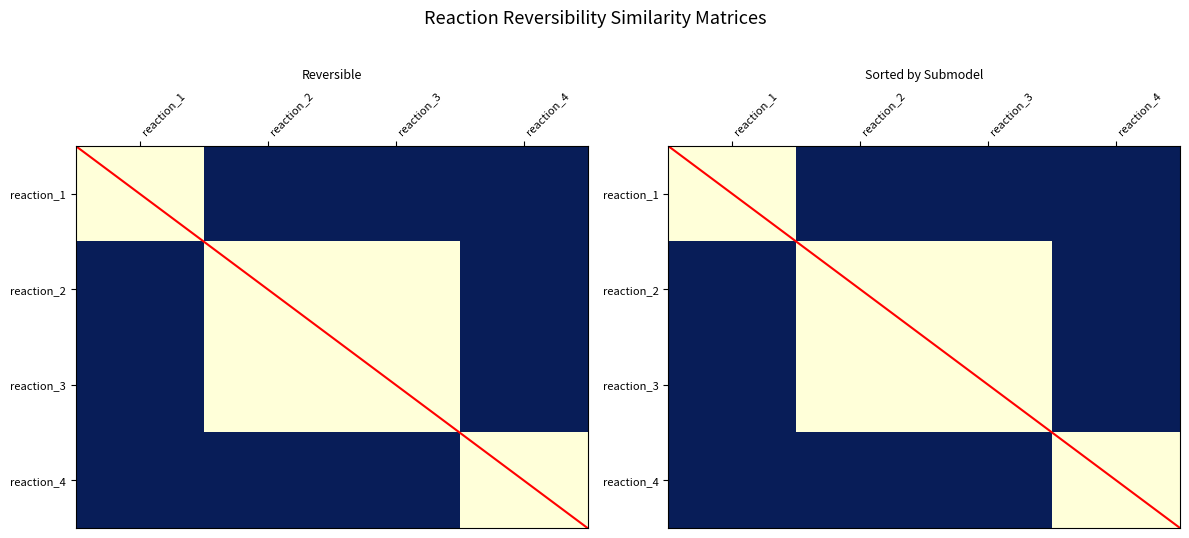

Rank the series at reaction_1 from highest to lowest value.

reaction_1, reaction_2, reaction_3, reaction_4